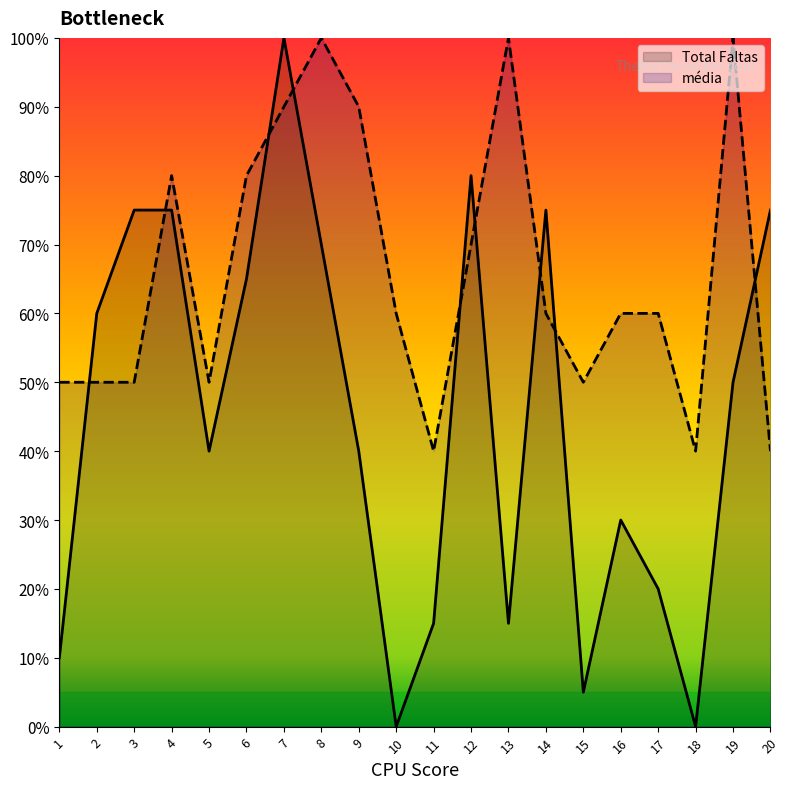

Count the média values in the range 50 to 90.

14